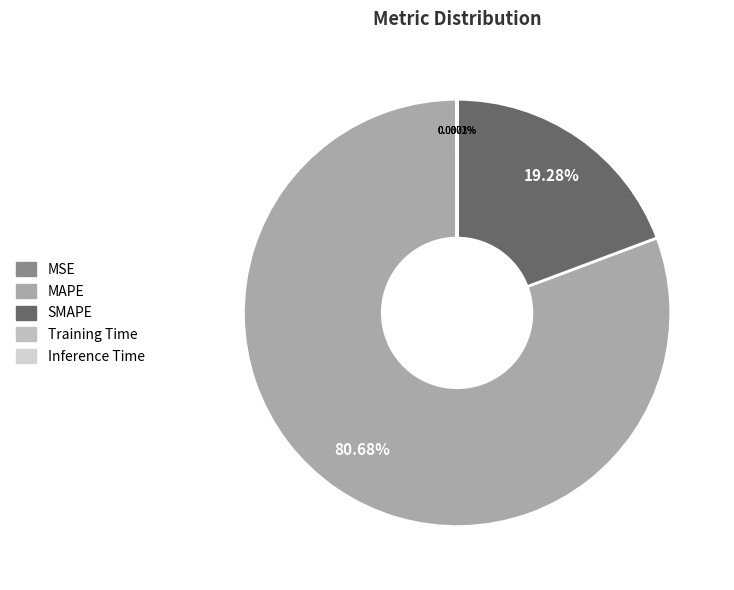

Rank the categories by value from highest to lowest.

MAPE, SMAPE, MSE, Training Time, Inference Time